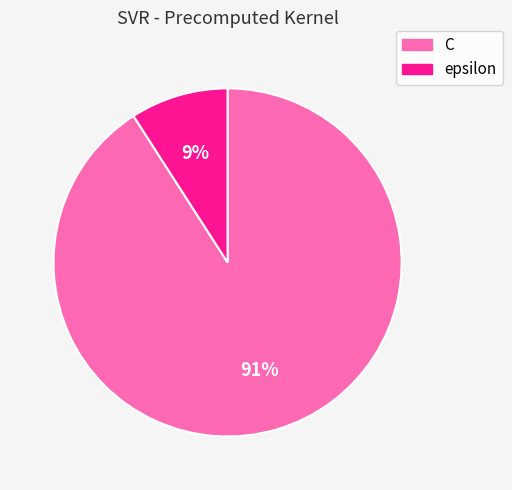

To the nearest percent, what is the difference between the largest and smallest slice percentages?

82%